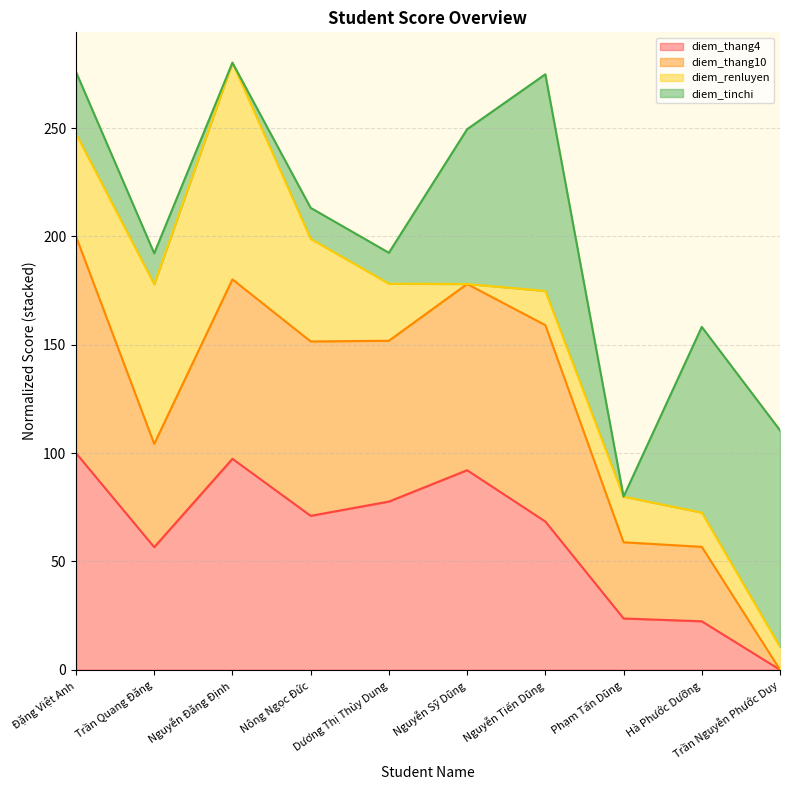

What is the highest value of the diem_thang4 series?

100.0